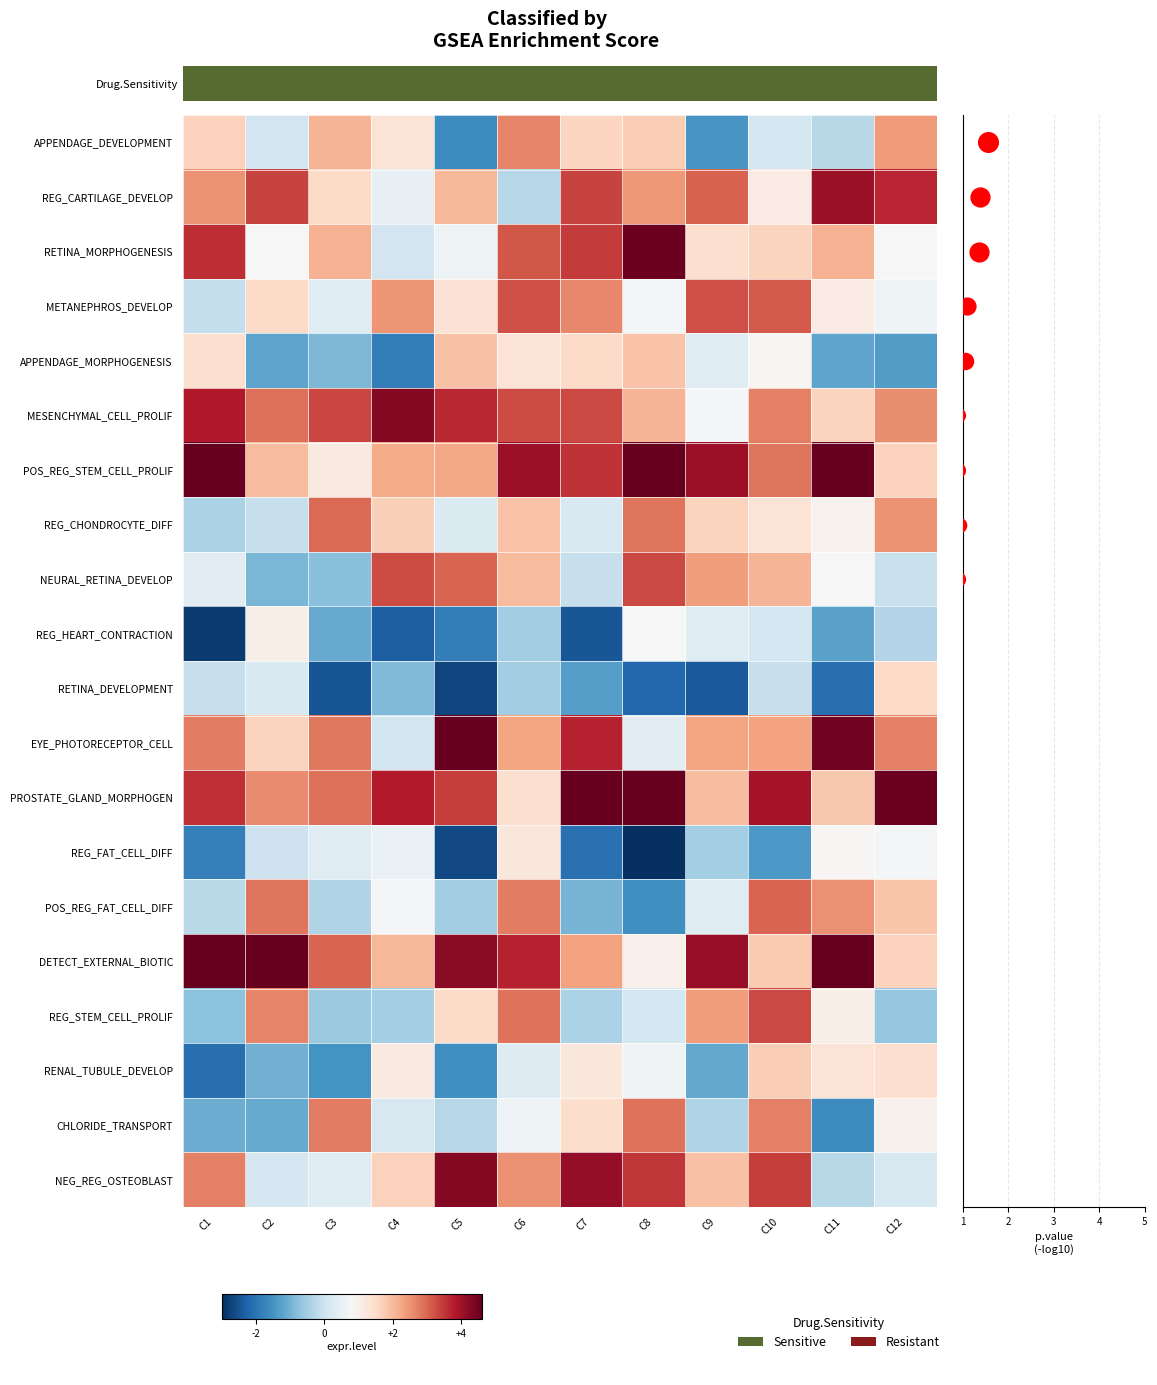

At how many categories does at least one series exceed 0?

12